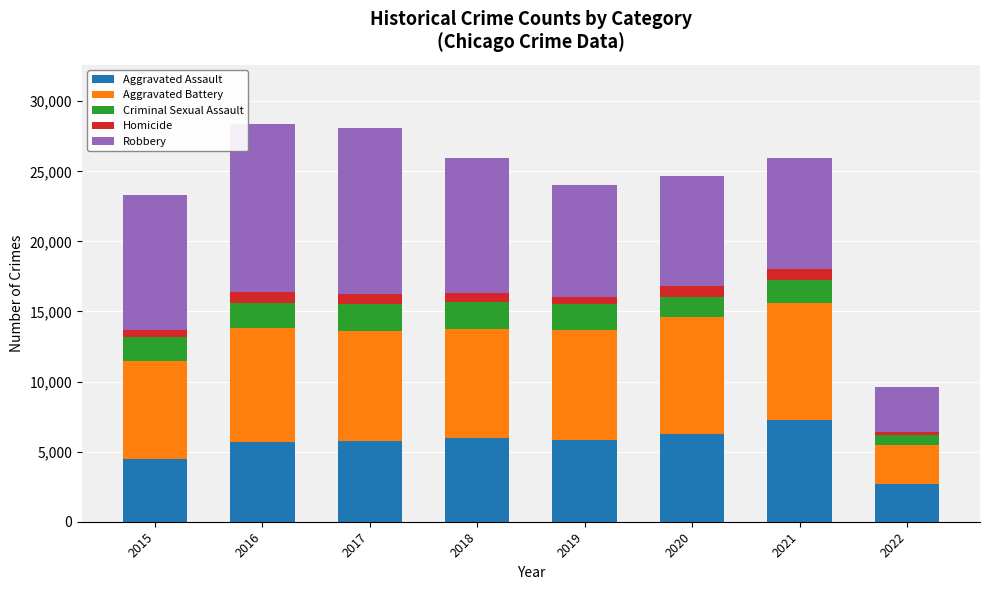

The value of Aggravated Assault at 2022 is 688. True or false?

False